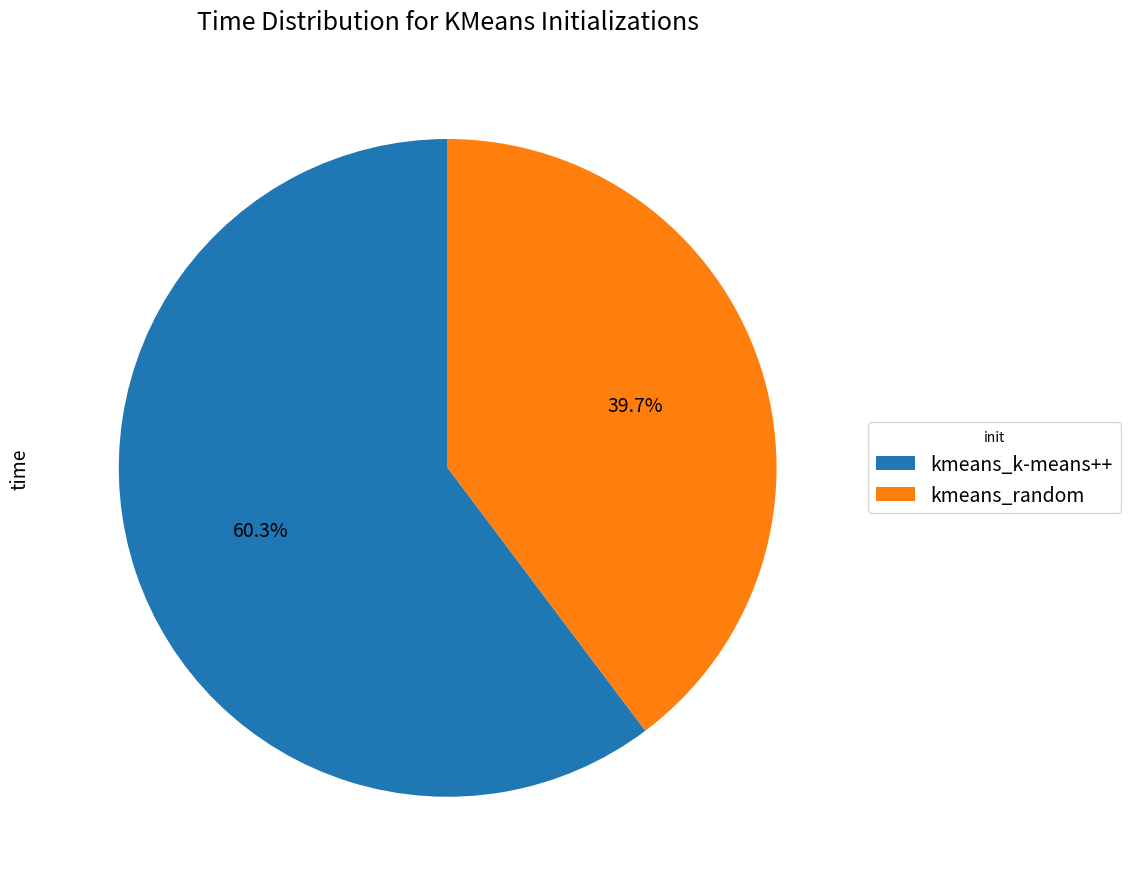

True or false: kmeans_random accounts for 29% of the total.

False